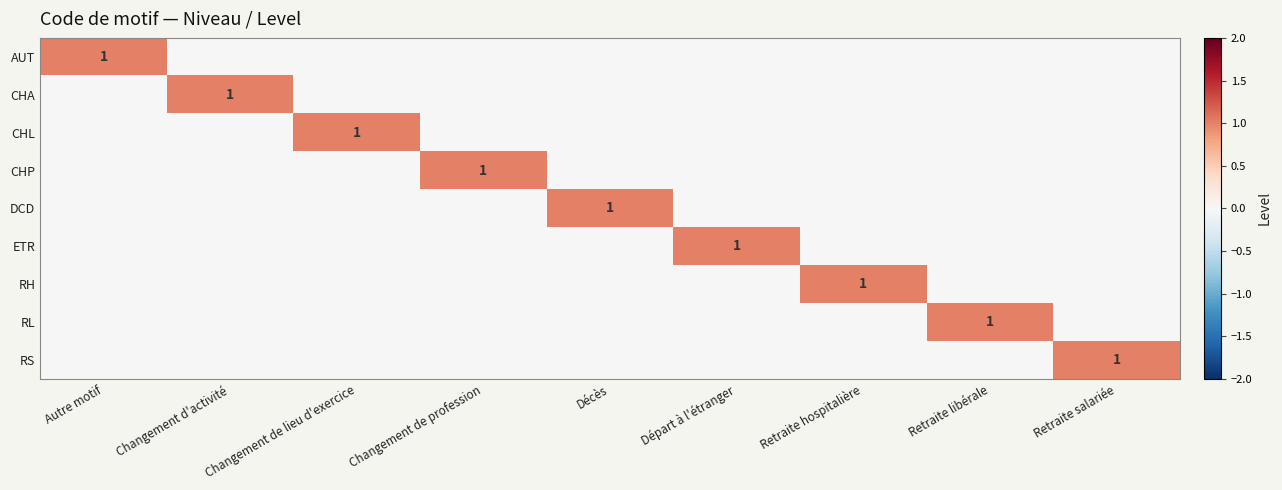

The value of AUT at Autre motif is 1. True or false?

True